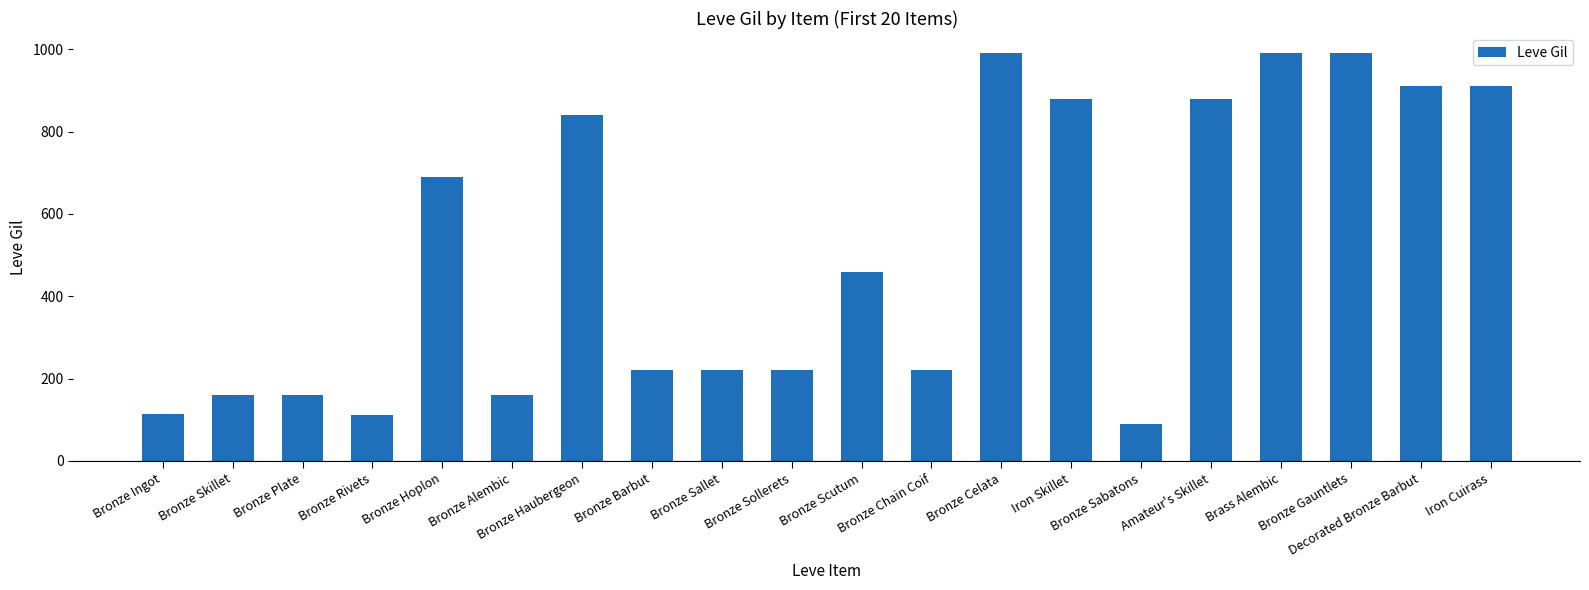

What is the minimum value shown in the chart?

90